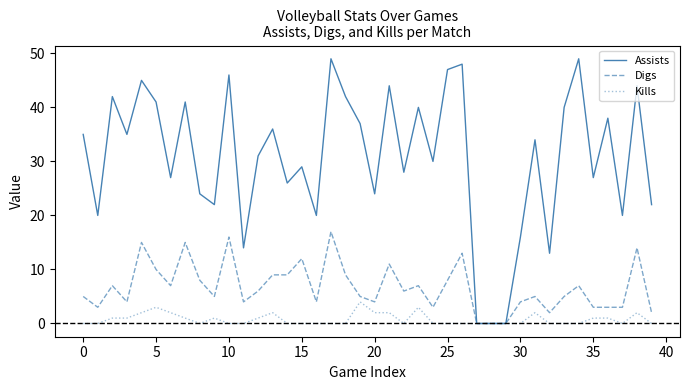

True or false: Assists has more than 2 interior local peaks.

True